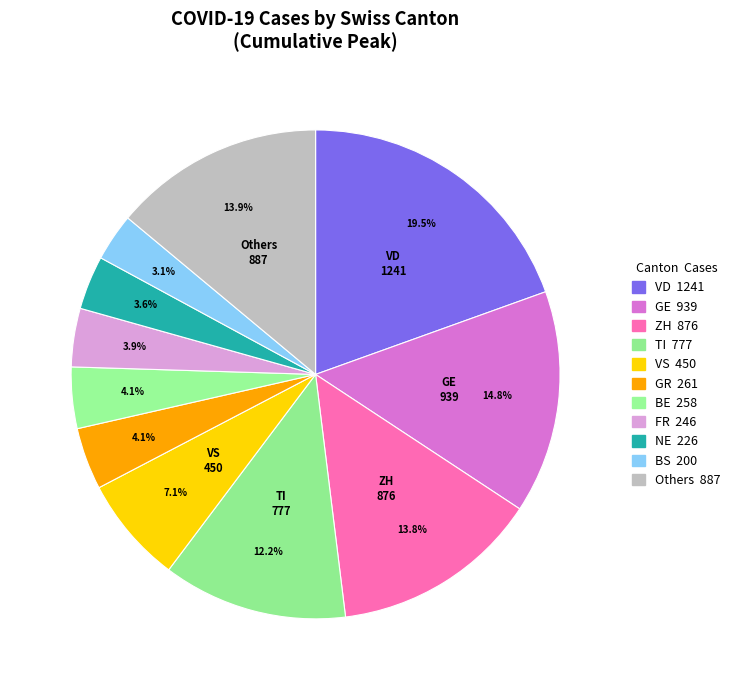

How many segments does this pie chart have?

11